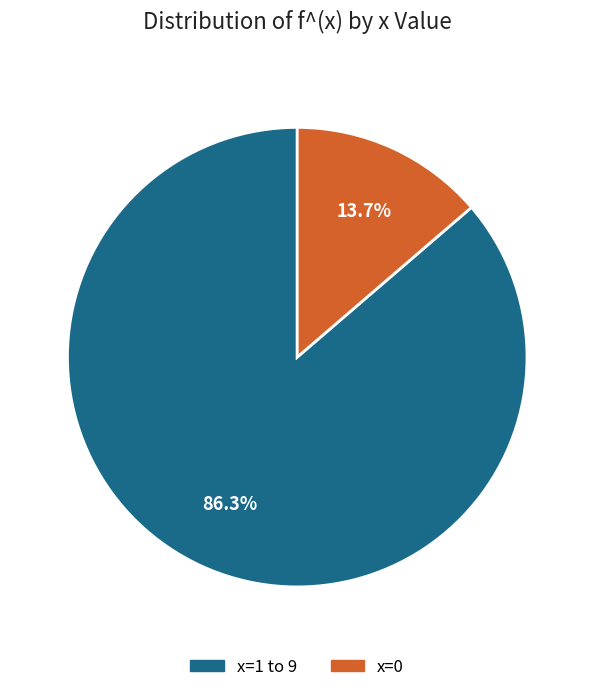

Count the number of slices in the pie.

2